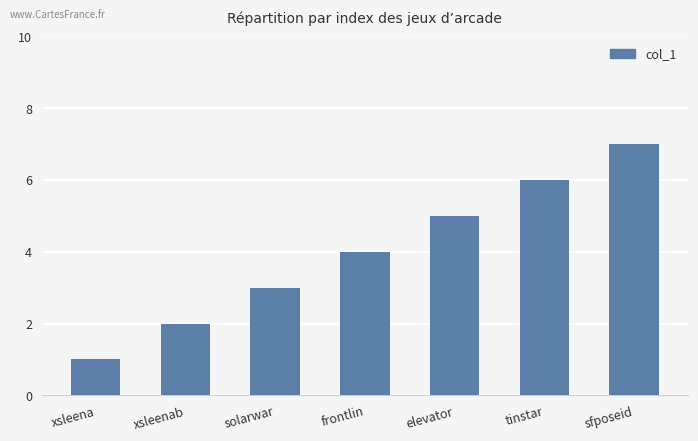

Rank the categories by value from lowest to highest.

xsleena, xsleenab, solarwar, frontlin, elevator, tinstar, sfposeid